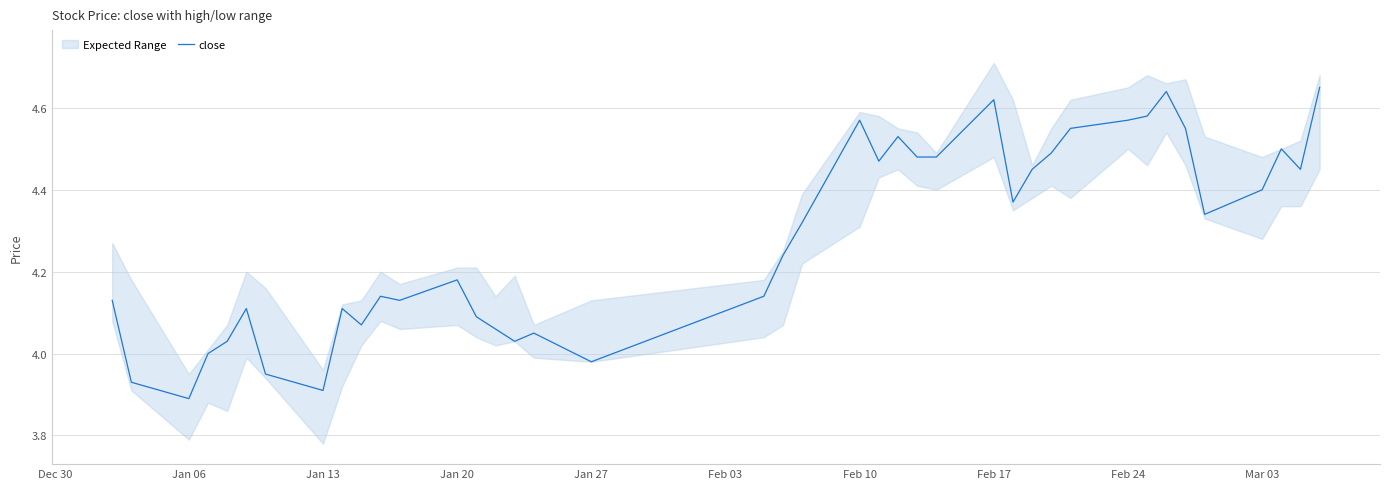

Where does the data first go above 4?

Dec 30